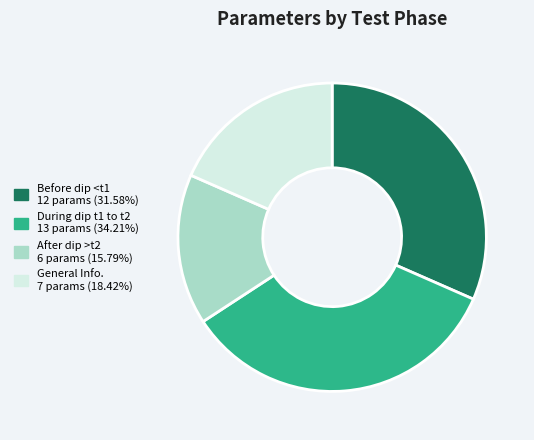

Does General Info. represent more than half of the total?

No